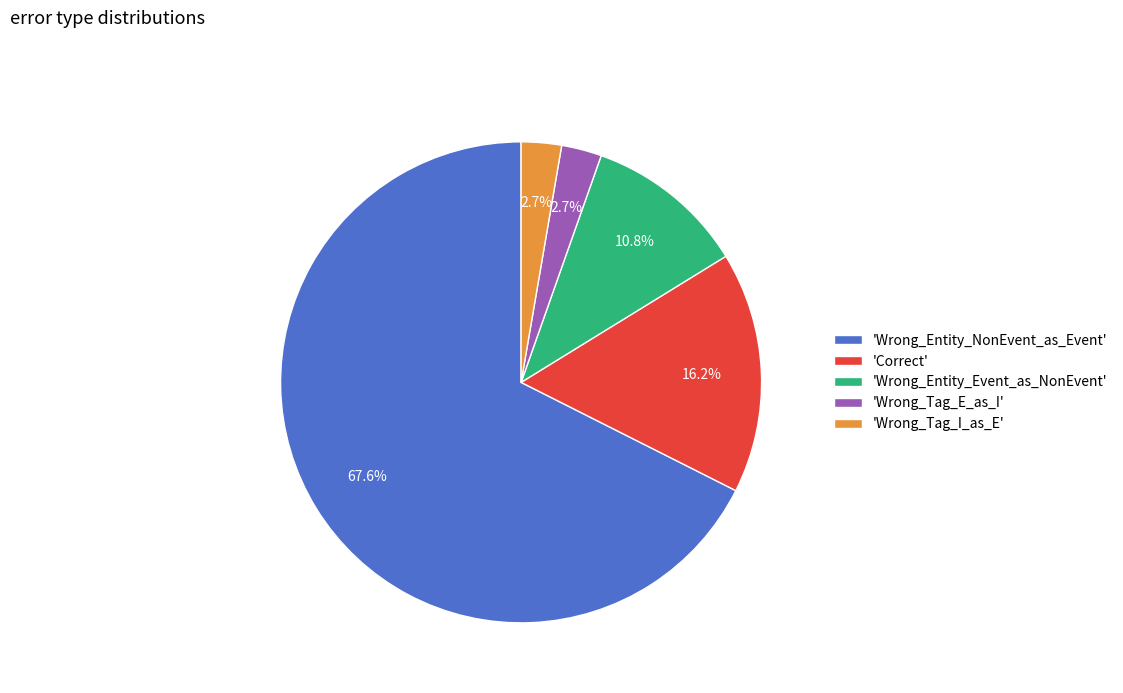

Which has a higher value, 'Wrong_Entity_Event_as_NonEvent' or 'Wrong_Tag_E_as_I'?

'Wrong_Entity_Event_as_NonEvent'